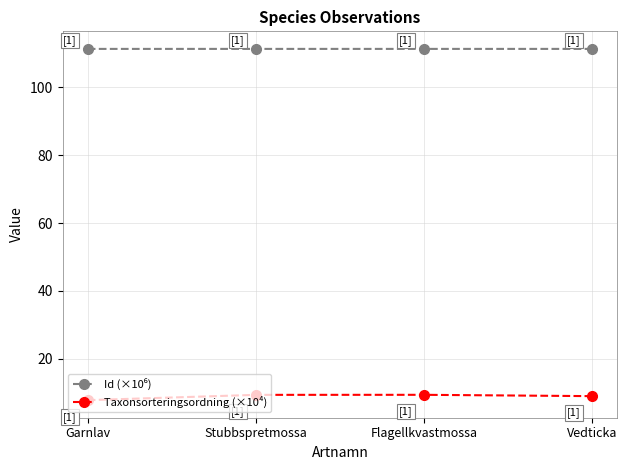

What is the value of the Taxonsorteringsordning (×10⁴) point at the 2nd from the left?

9.3